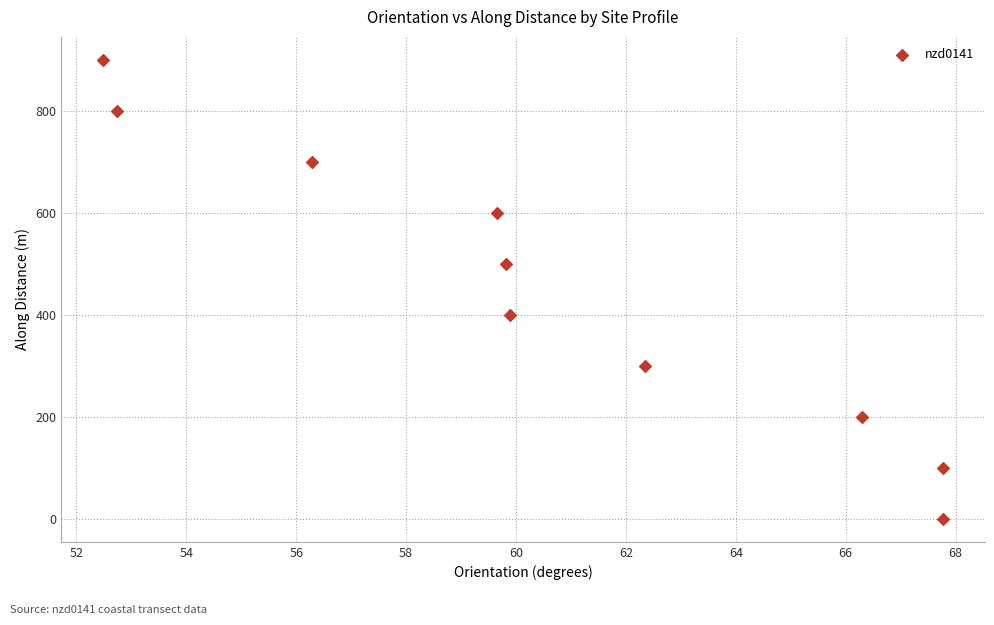

What is the range of X values (max minus min)?

15.3